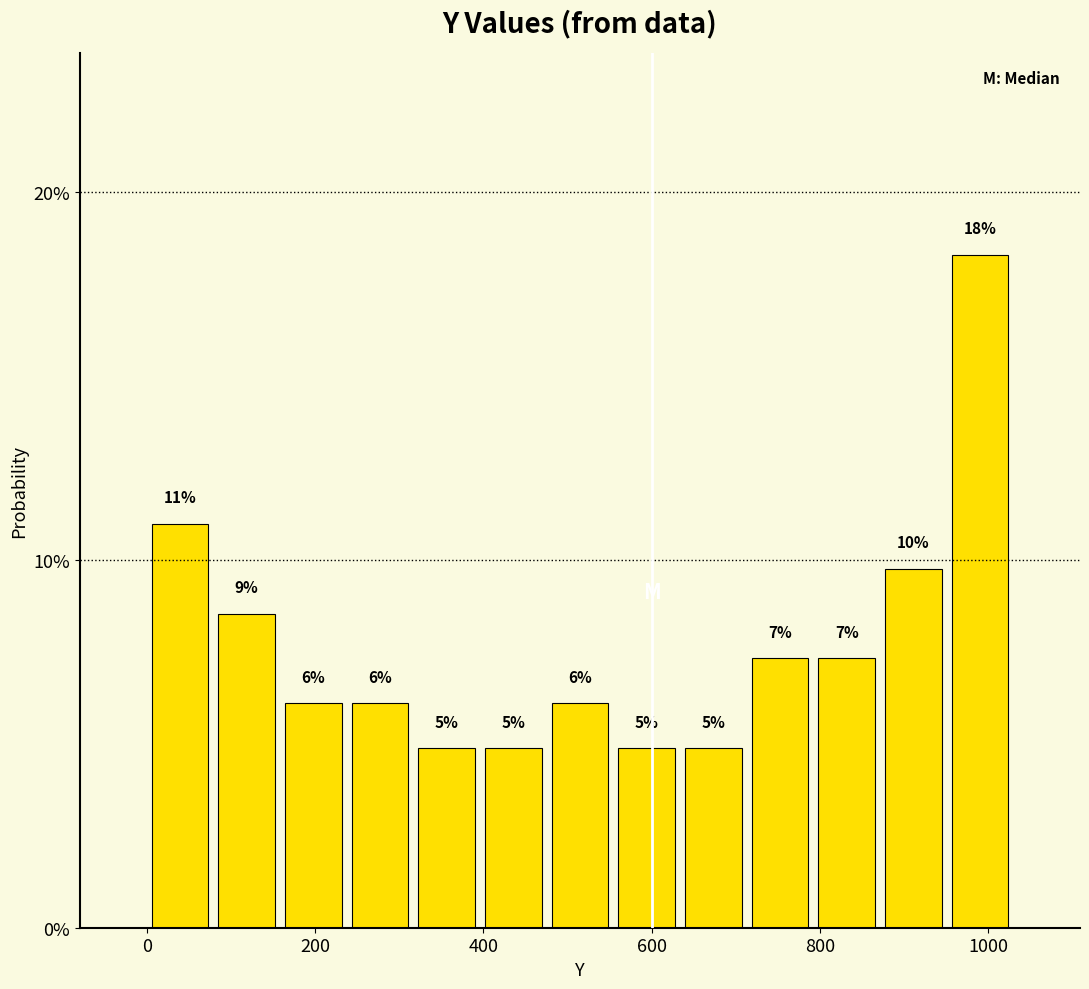

Around what value on the x-axis is the tallest bar? Give the approximate position of its centre, as read against the axis.

1000